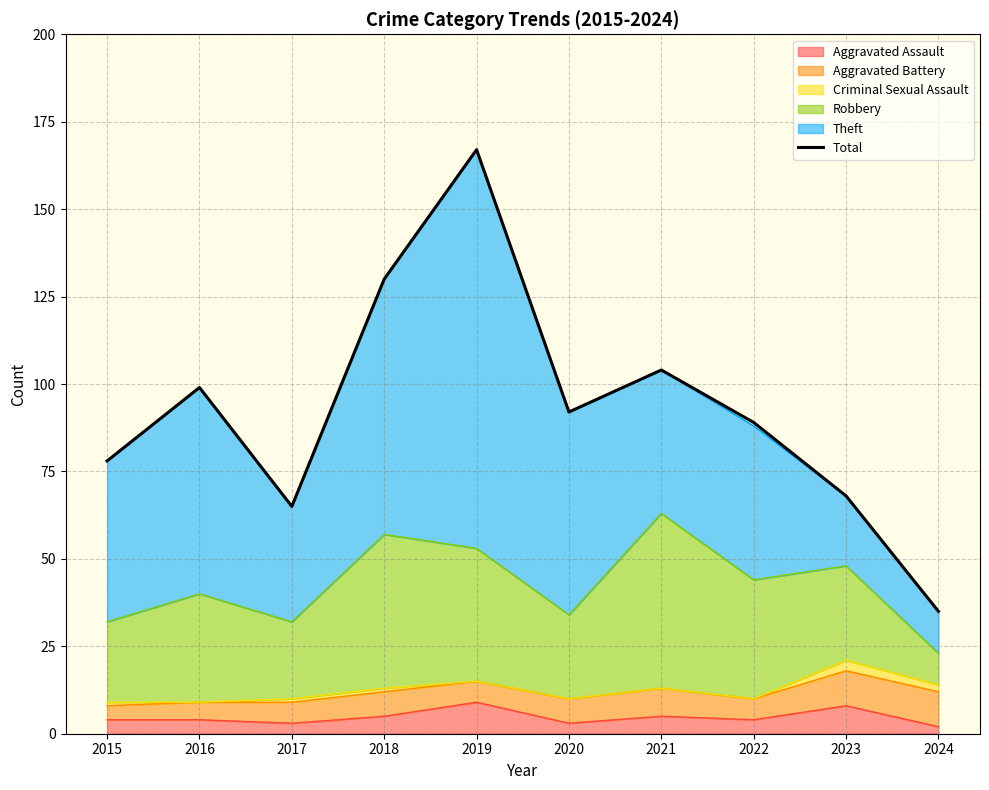

At which category does the chart reach its peak across all series?

2019